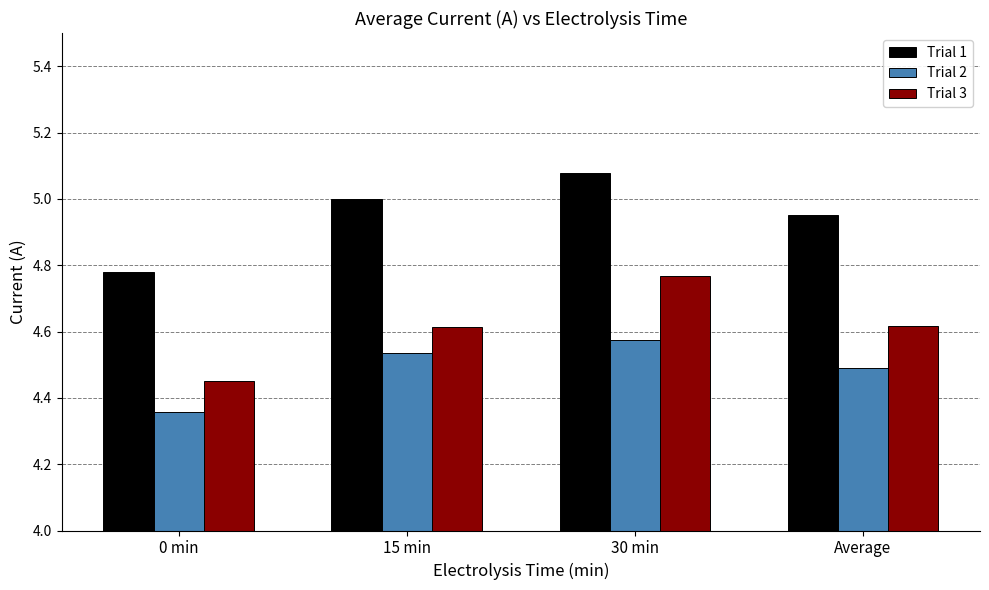

Count the number of categories in the chart.

4